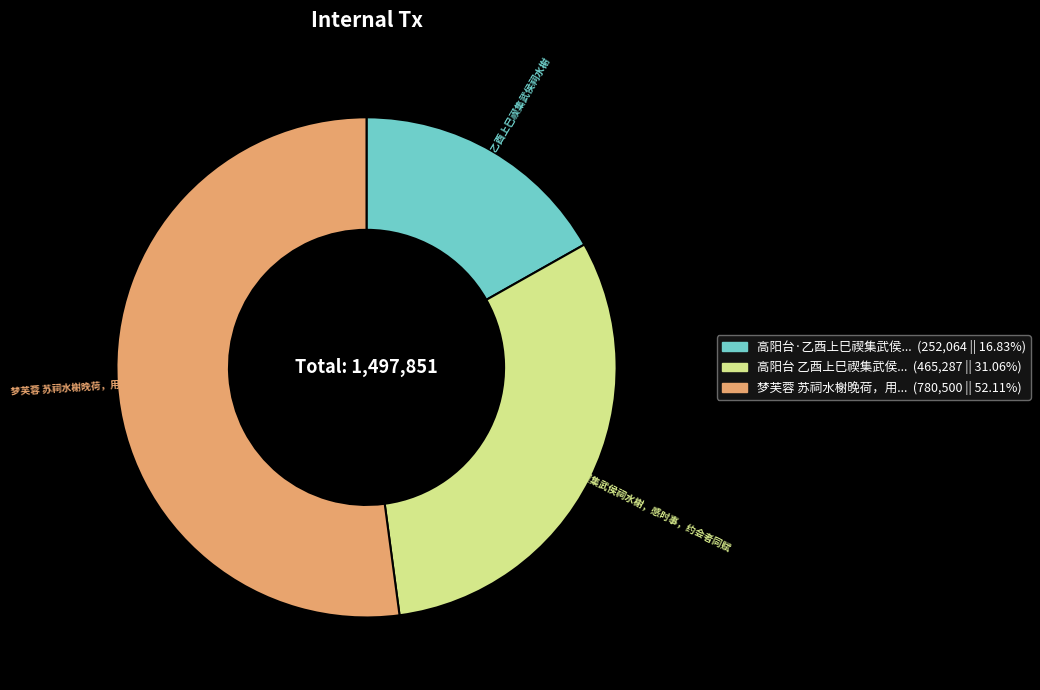

Is there a majority slice in this chart?

Yes